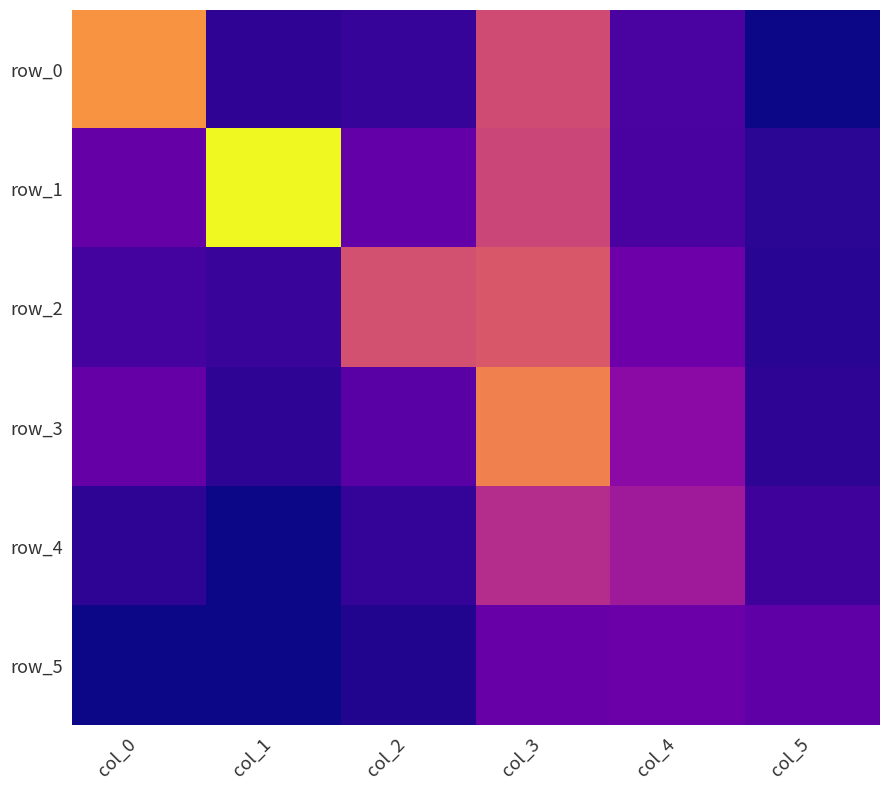

Reading left to right, extract all data points from this chart.

row_0: col_0=5.1	col_1=0.6	col_2=0.7	col_3=3.6	col_4=1.0	col_5=0.2
row_1: col_0=1.5	col_1=6.7	col_2=1.4	col_3=3.5	col_4=1.0	col_5=0.6
row_2: col_0=0.9	col_1=0.8	col_2=3.7	col_3=3.9	col_4=1.6	col_5=0.6
row_3: col_0=1.5	col_1=0.6	col_2=1.3	col_3=4.7	col_4=2.1	col_5=0.6
row_4: col_0=0.6	col_1=0.2	col_2=0.7	col_3=2.9	col_4=2.5	col_5=0.9
row_5: col_0=0.2	col_1=0.3	col_2=0.5	col_3=1.5	col_4=1.6	col_5=1.3